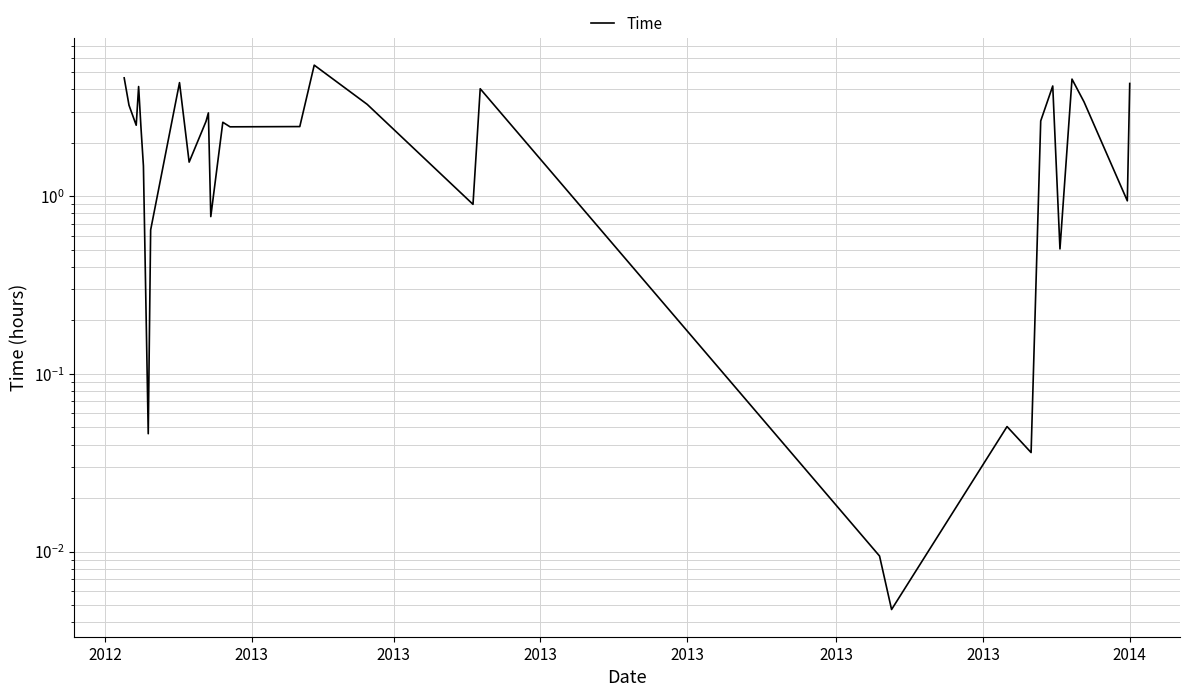

True or false: the data shows 0.0 at 21.

False